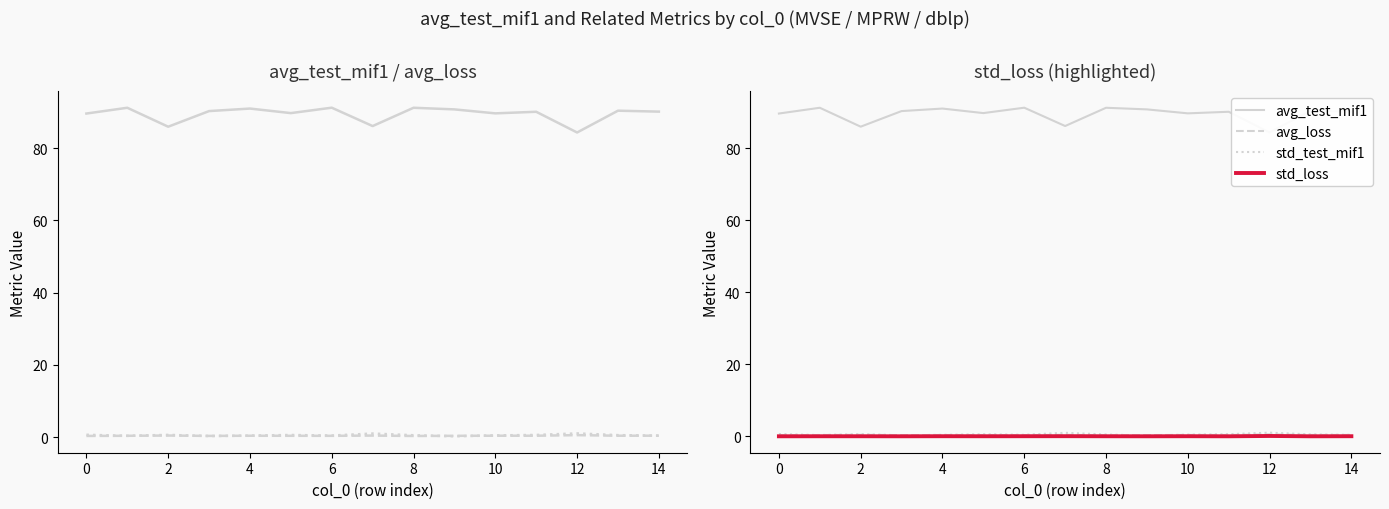

How many interior local valleys does the avg_test_mif1 series have?

5